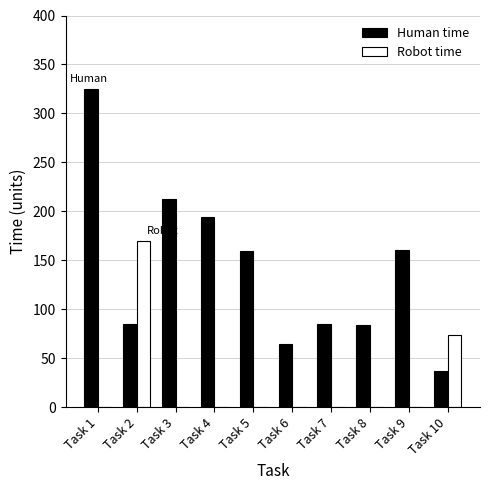

How many values in the Robot time series exceed 0?

2